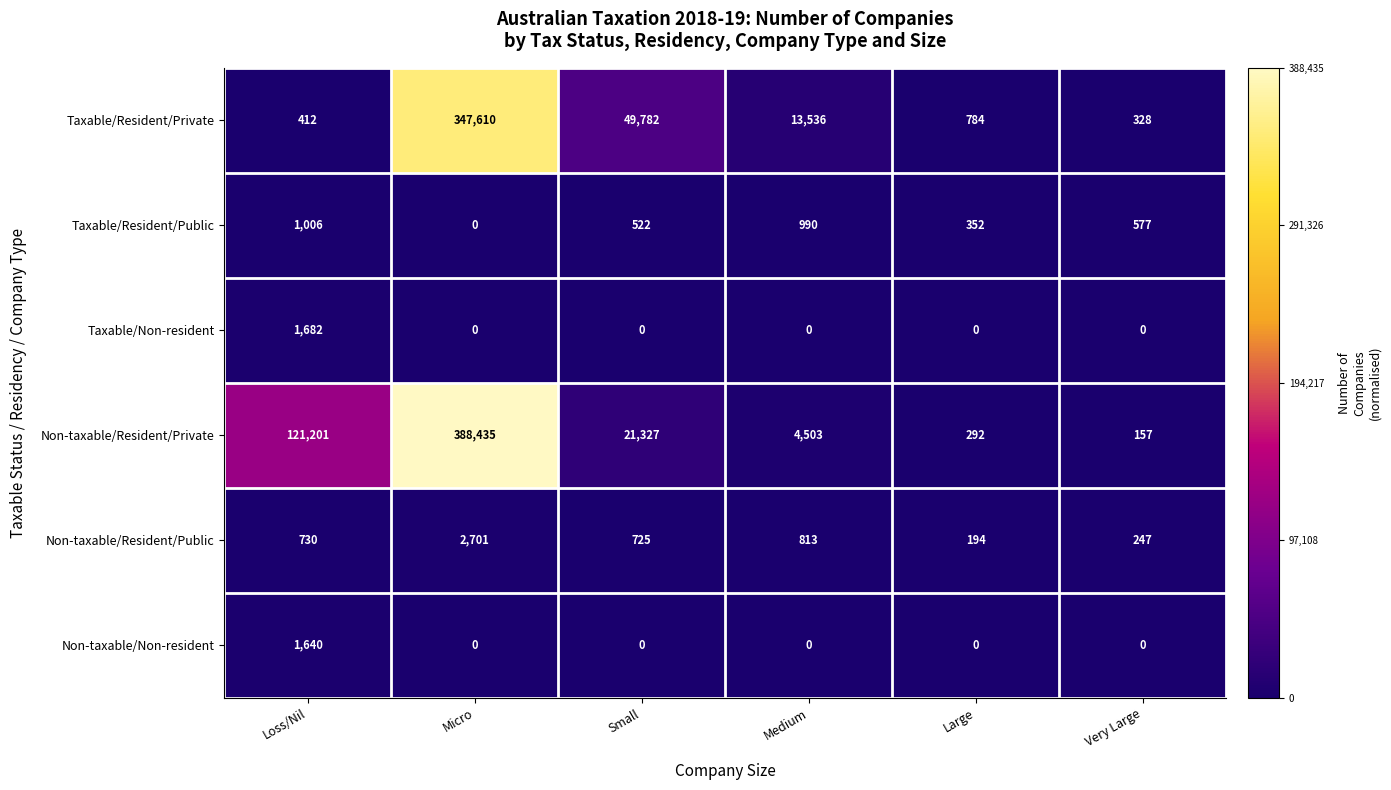

True or false: Non-taxable/Non-resident has a value of 0 at Medium.

True